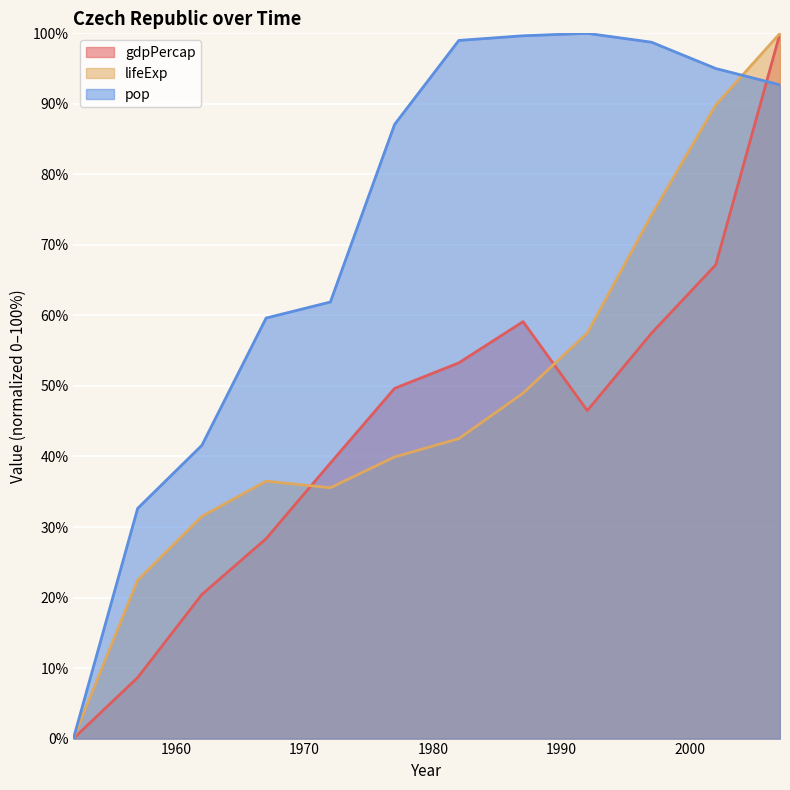

What is the difference between the maximum and minimum values in the pop series?

100.0